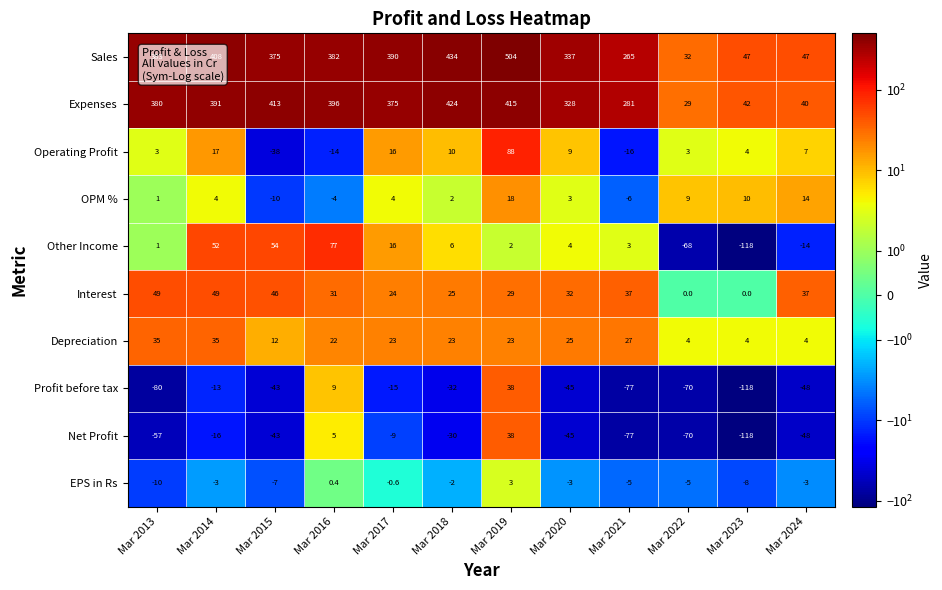

At how many categories does at least one series exceed 216?

9